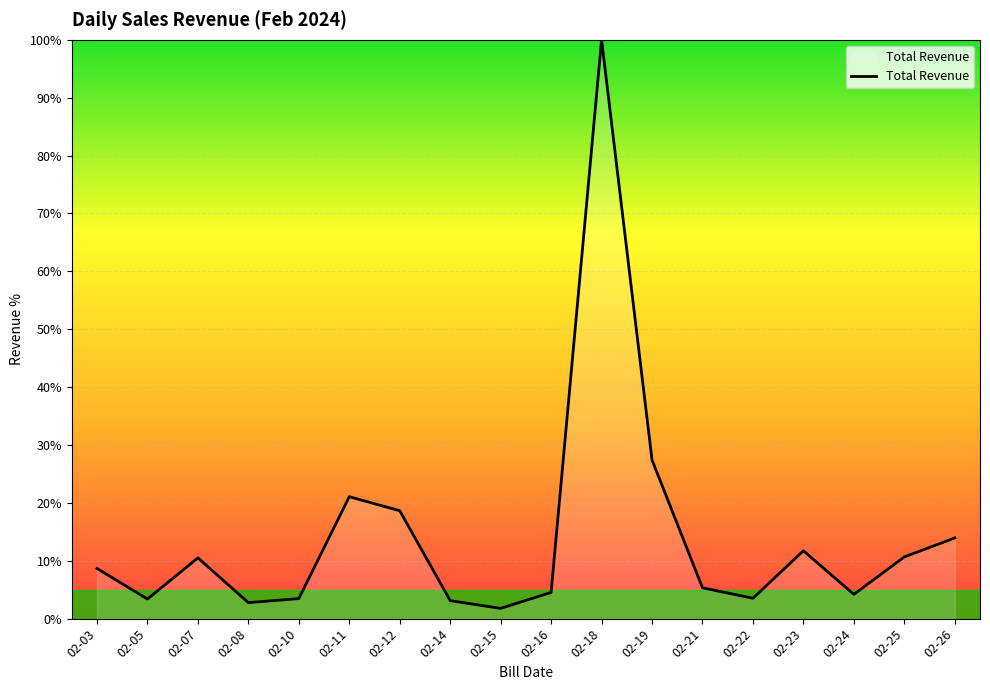

True or false: the data shows 3.5 at 02-10.

True